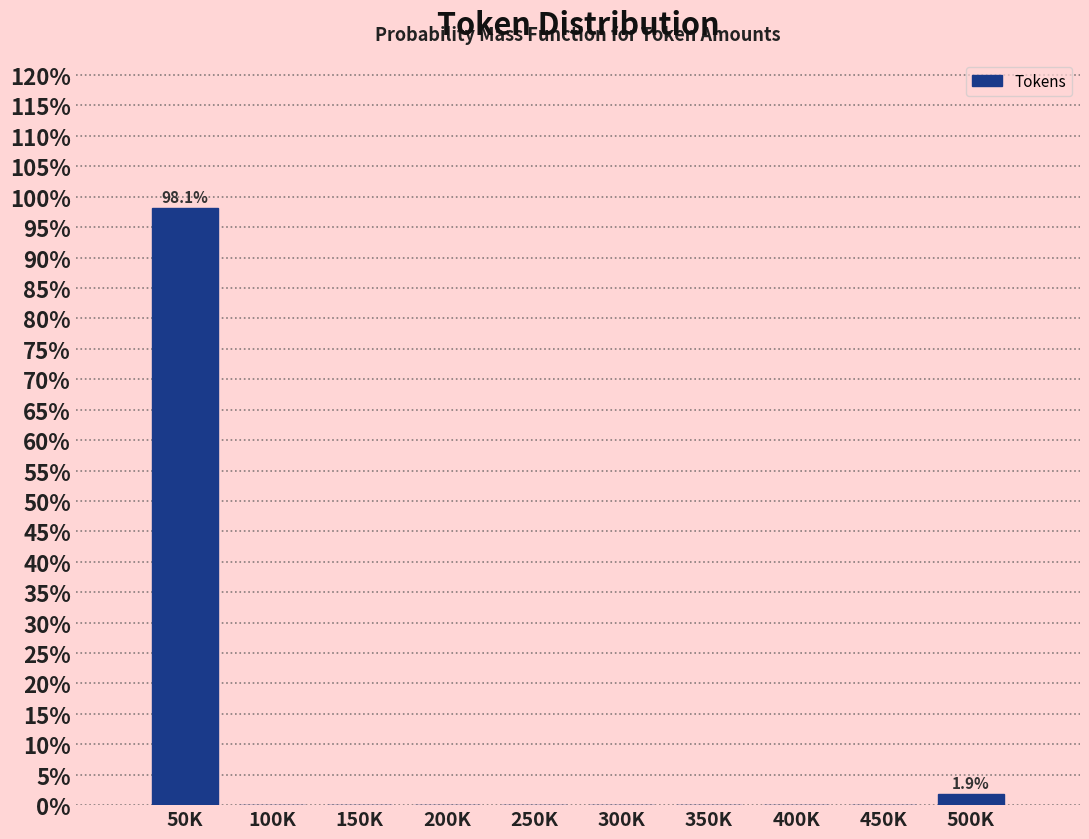

What is the greatest value displayed?

98.1